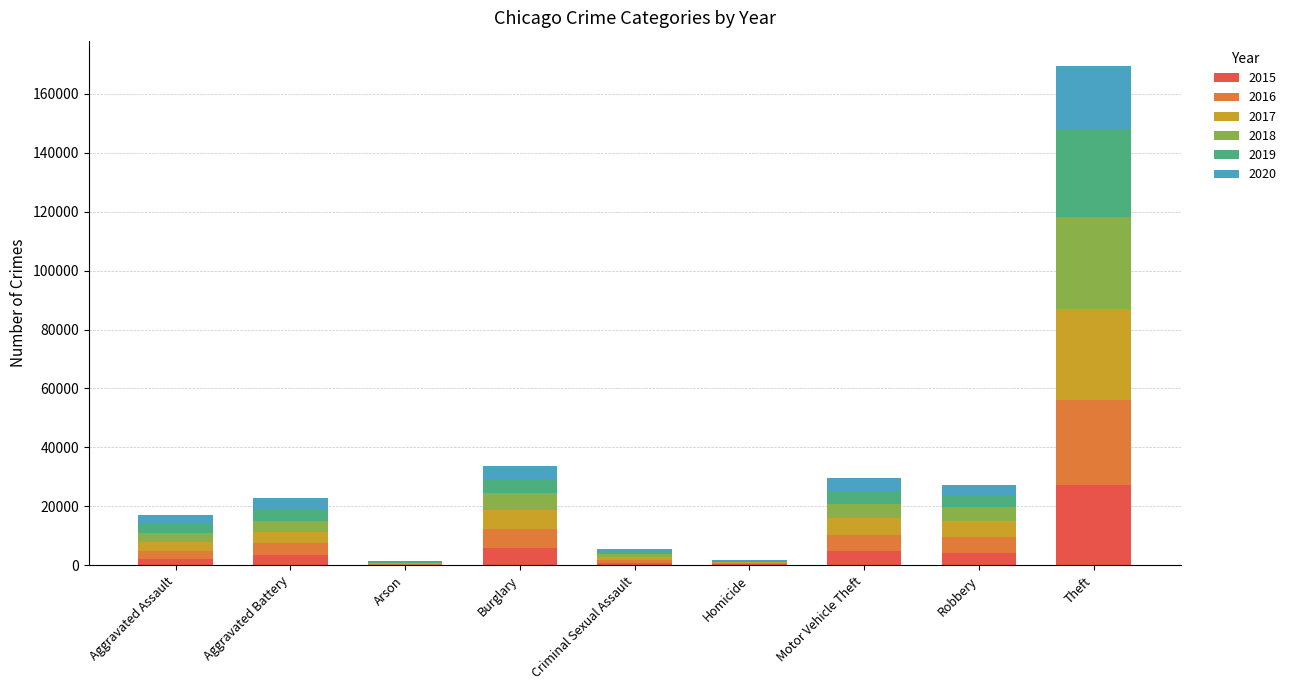

True or false: 2015 has a value of 36910 at Theft.

False